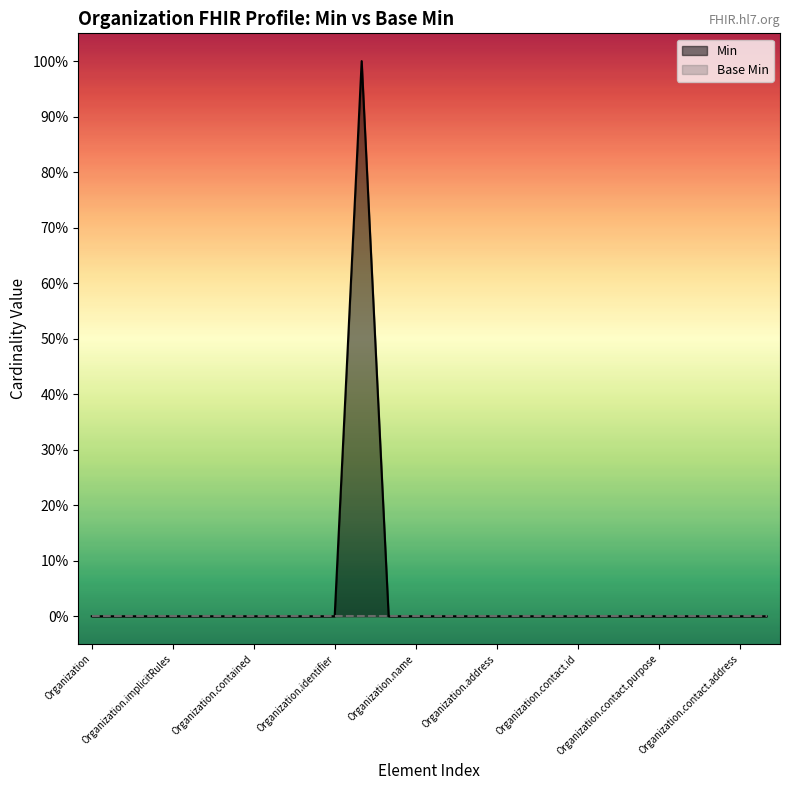

How many values are between 0 and 1?

26